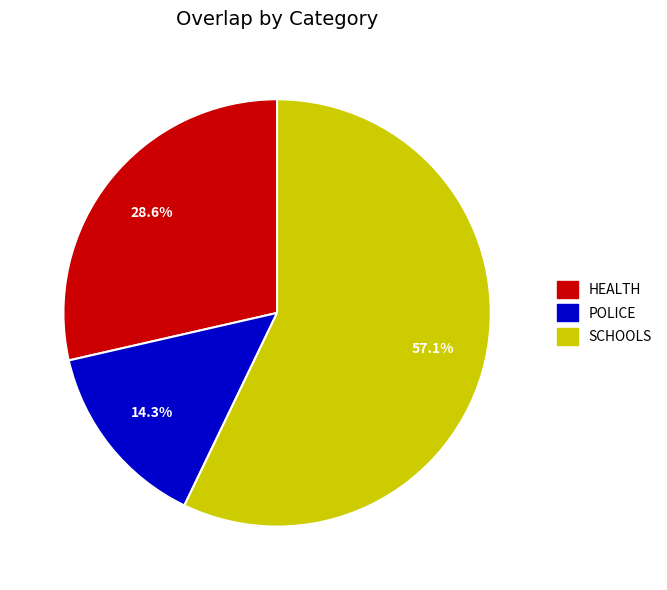

Does any single category account for the majority?

Yes